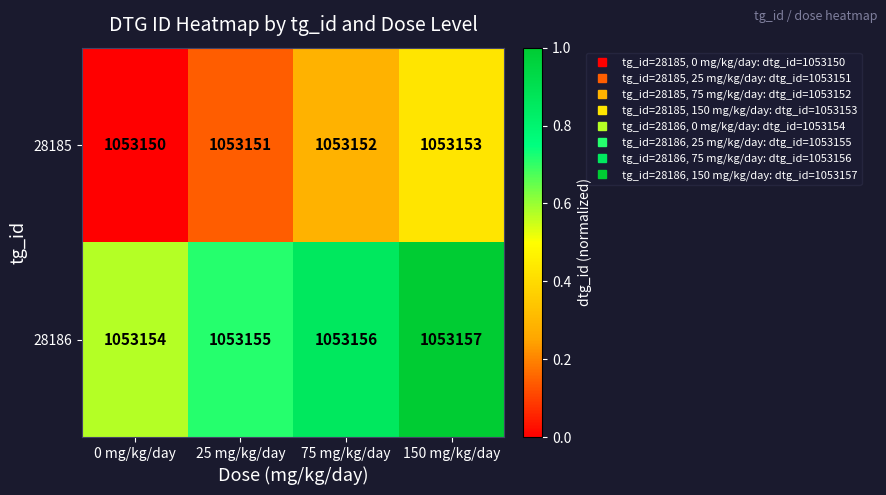

The 28186 series shows 1413409 at 150 mg/kg/day. True or false?

False